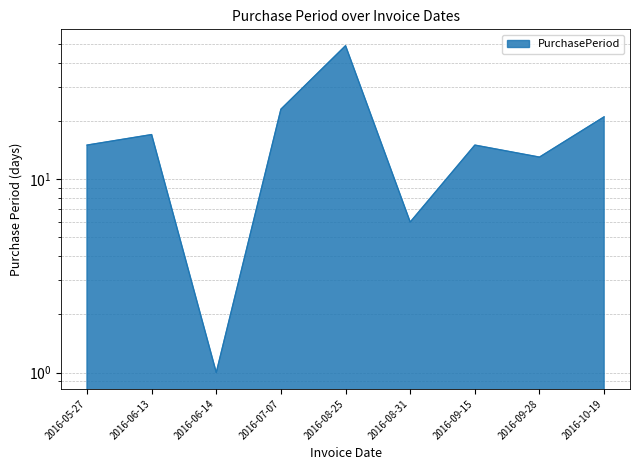

Reading left to right, list all the values displayed in this chart.

15	17	1	23	49	6	15	13	21